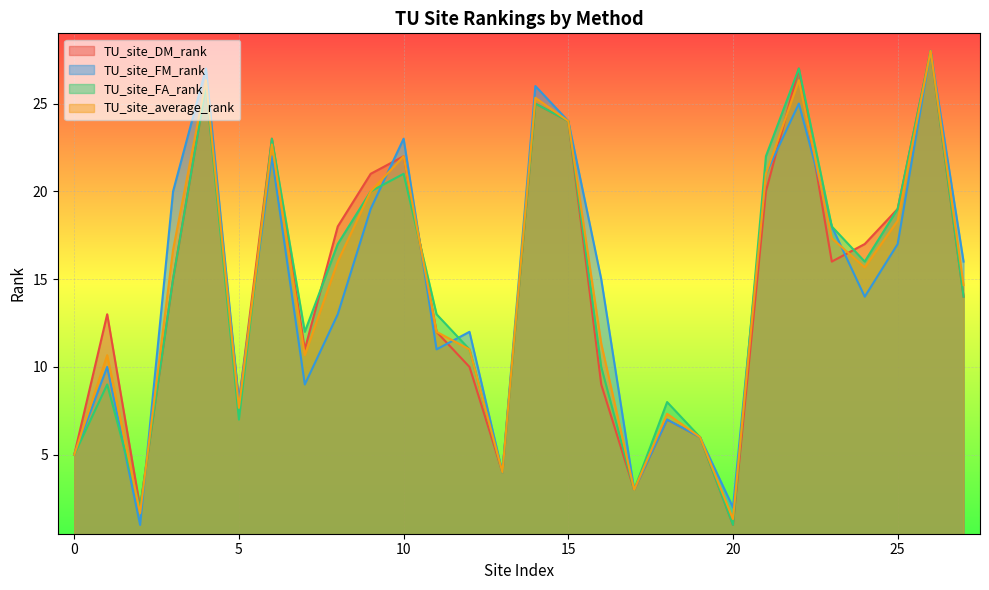

After their last crossing, which series has the higher values: TU_site_FA_rank or TU_site_FM_rank?

TU_site_FA_rank